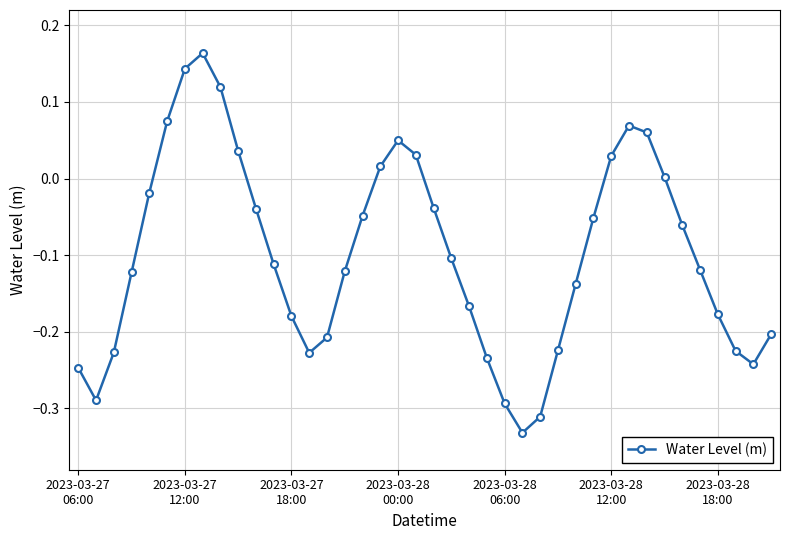

What is the difference between the second highest and minimum values?

0.5